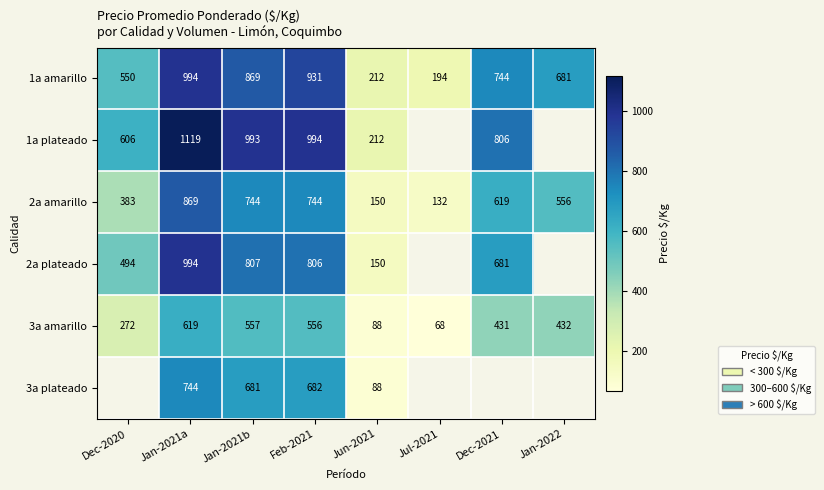

The value of 3a amarillo at Jan-2021a is 963.7. True or false?

False